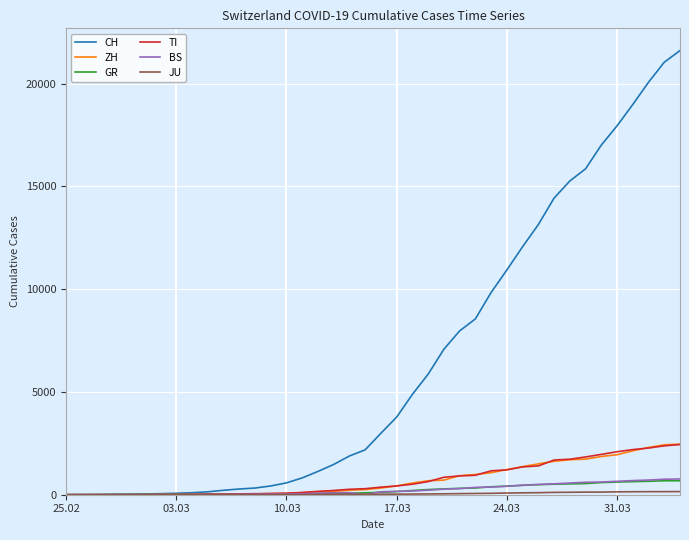

Which series has the largest range (max minus min)?

CH